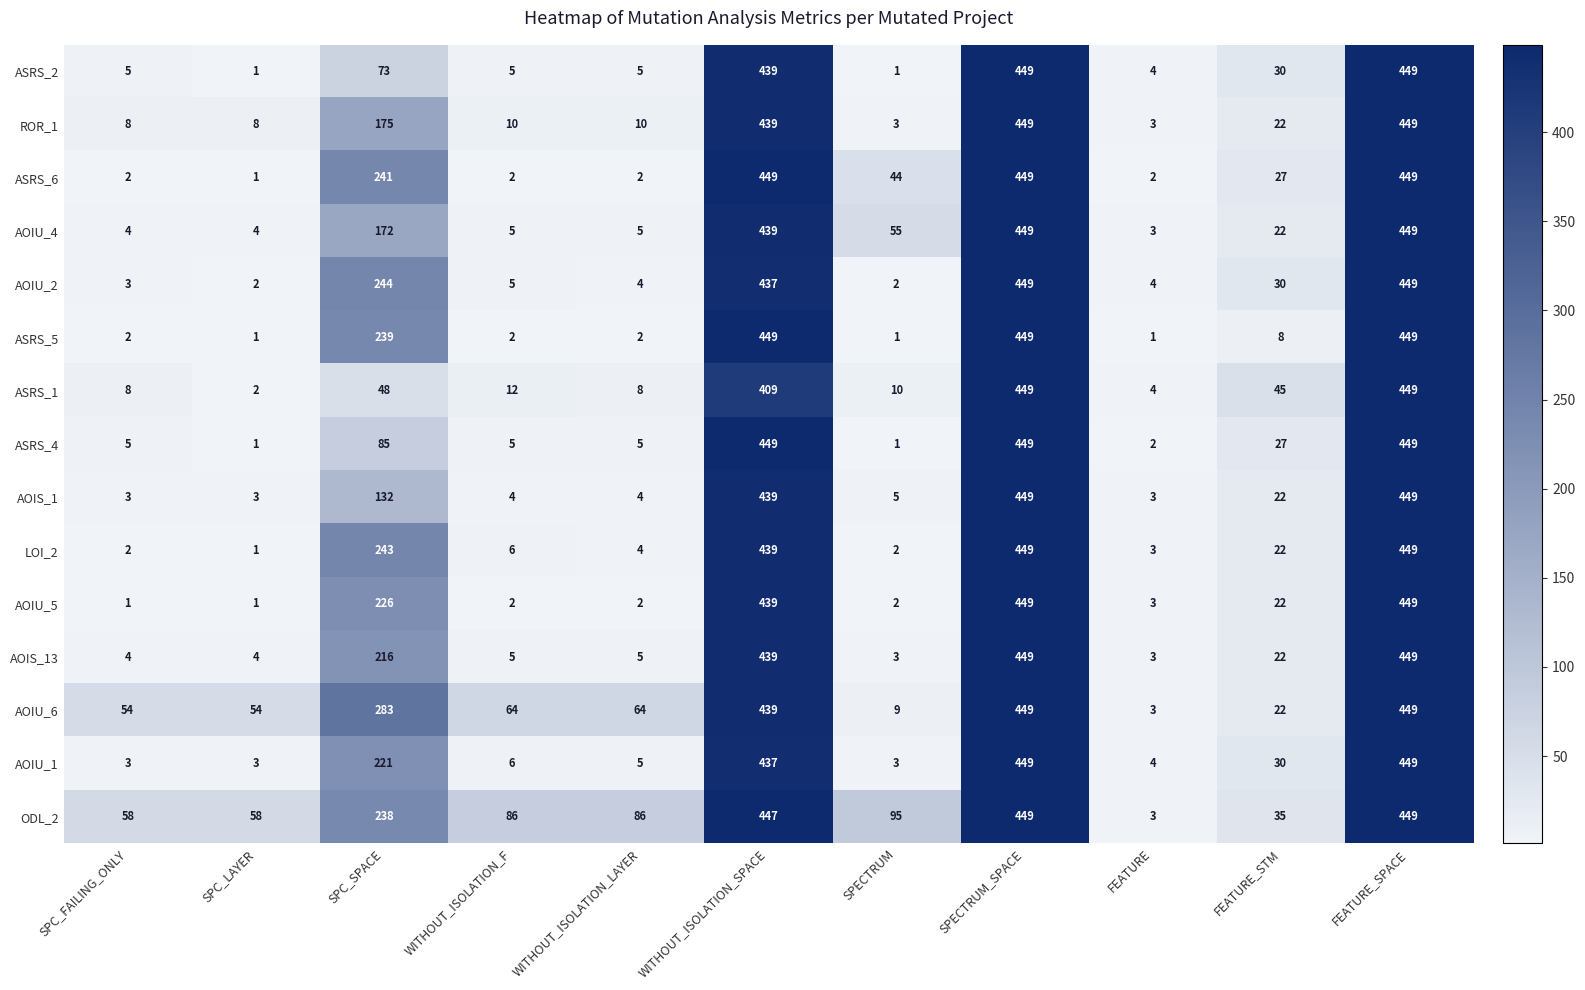

Which series has the largest total across all categories?

ODL_2